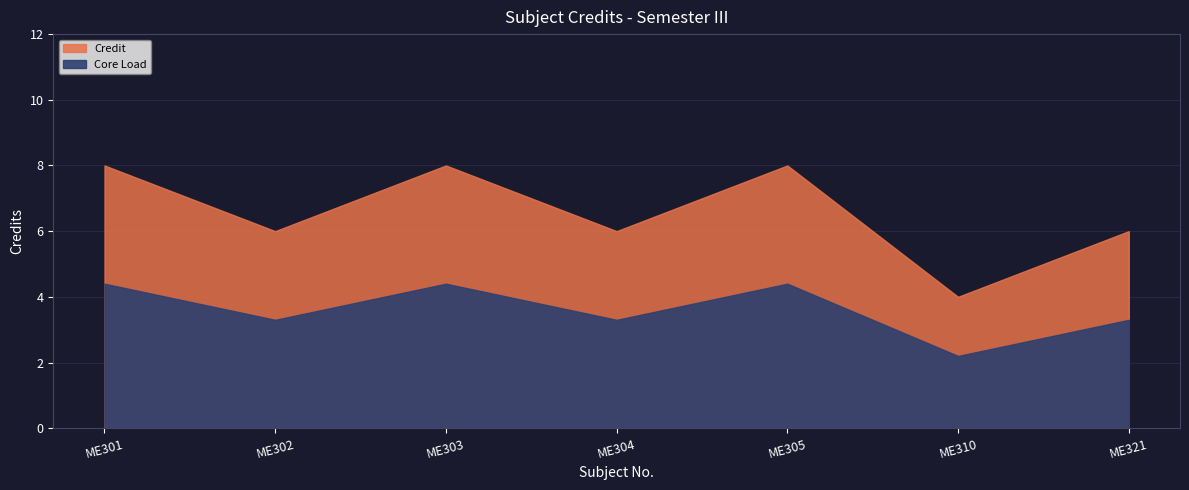

Rank the categories by value from highest to lowest.

ME301, ME303, ME305, ME302, ME304, ME321, ME310